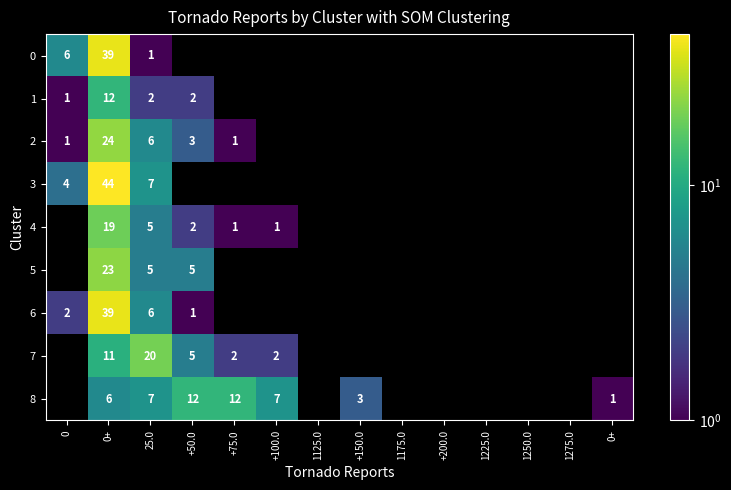

At which category is the sum across all series the highest?

0+